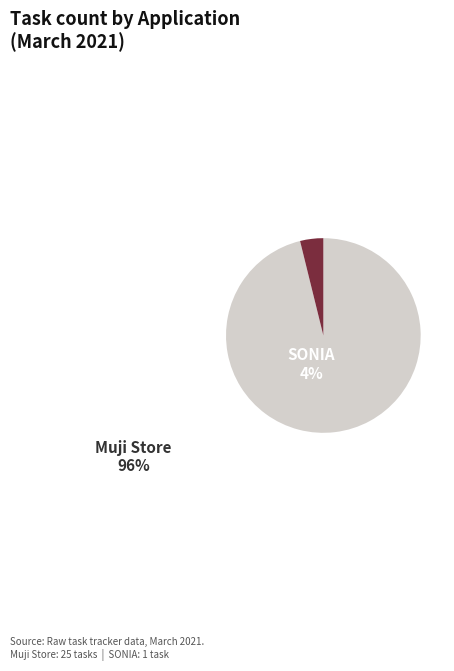

The Muji Store slice represents 84% of the pie. True or false?

False